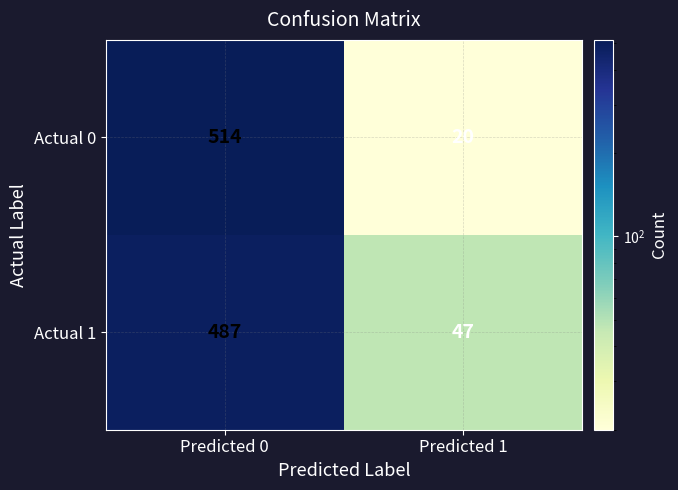

Reading left to right, transcribe all the data shown in this chart.

Actual 0: Predicted 0=514	Predicted 1=20
Actual 1: Predicted 0=487	Predicted 1=47